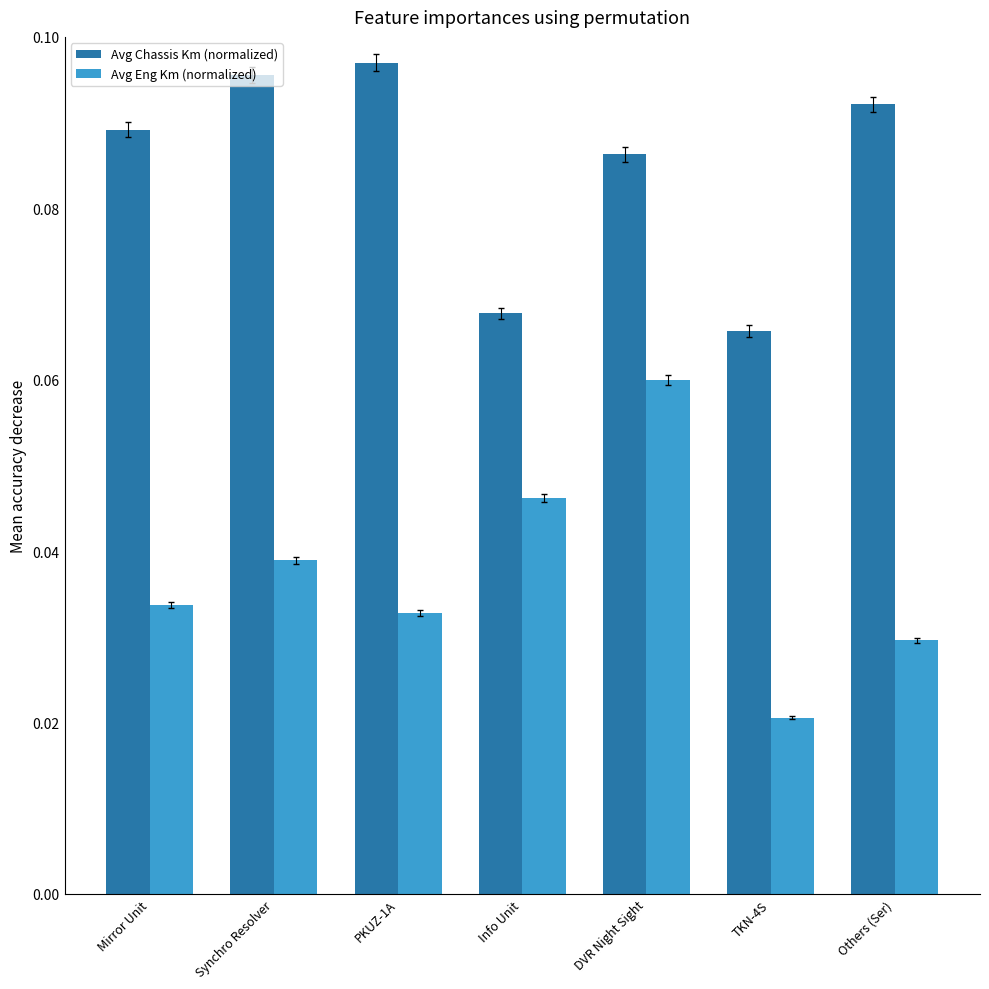

Which series has the widest spread of values?

Avg Eng Km (normalized)